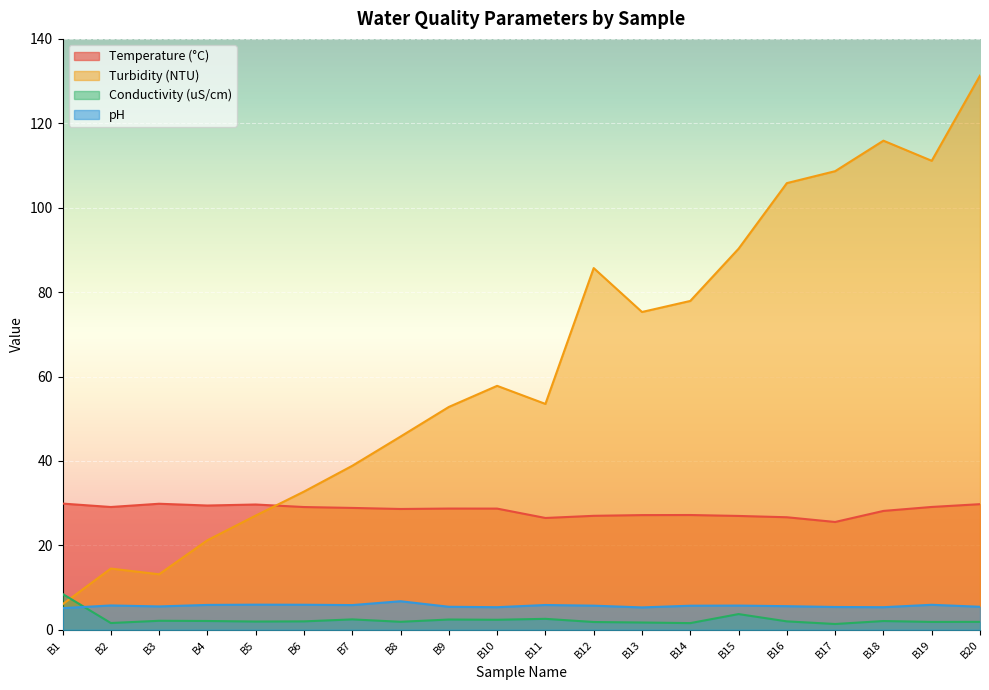

Rank the series by their maximum value, from lowest to highest.

pH, Conductivity (uS/cm), Temperature (°C), Turbidity (NTU)